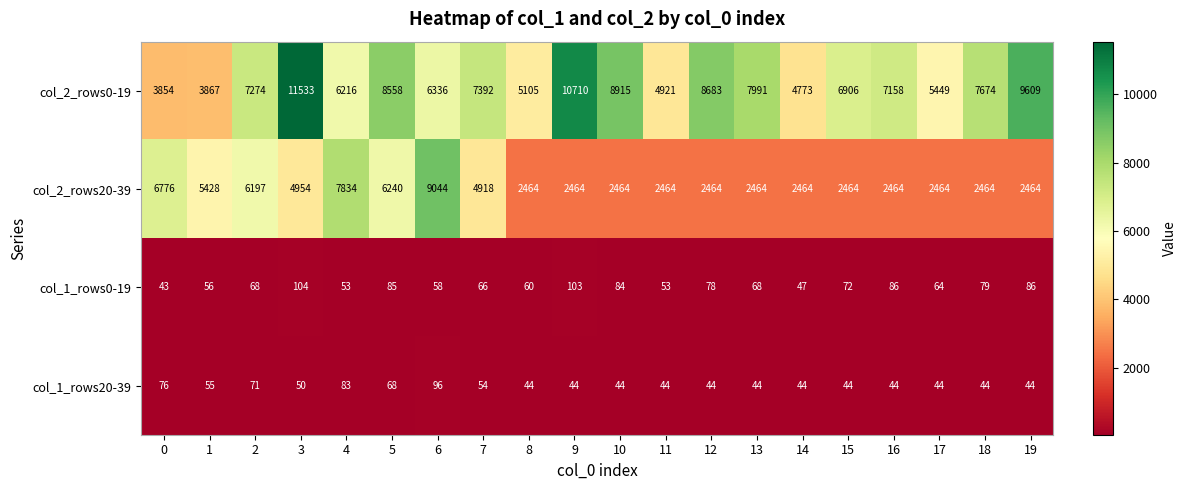

What is the highest value of the col_1_rows20-39 series?

96